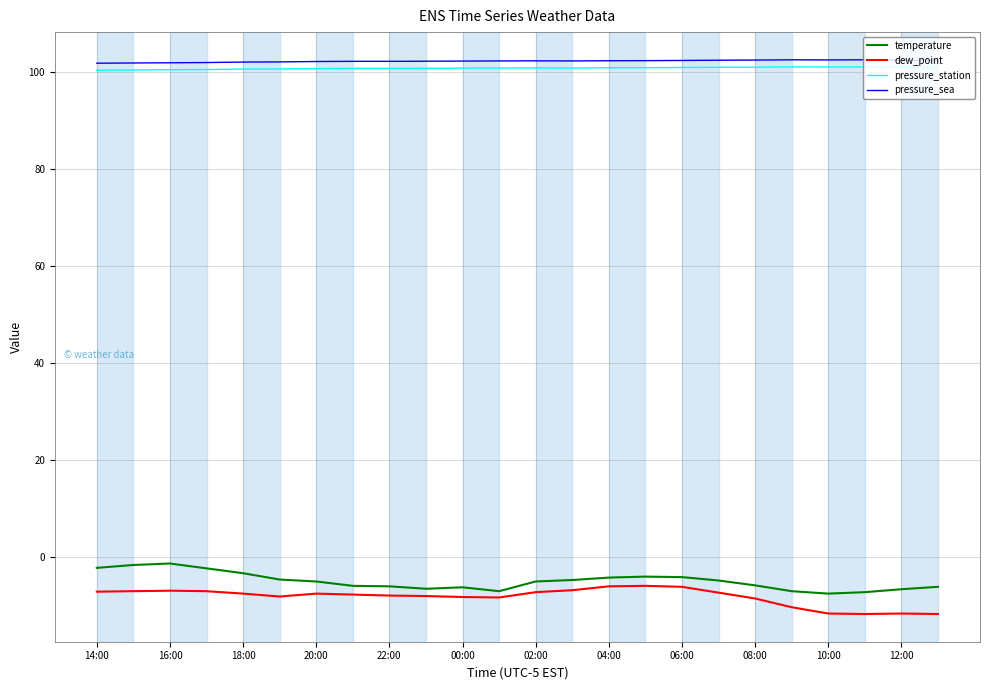

What is the lowest value of the pressure_sea series?

101.7